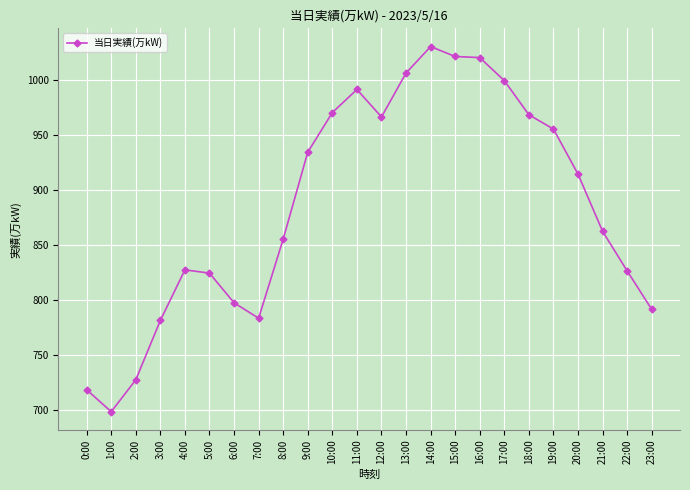

Read the value at 2:00, to the nearest 50.

750